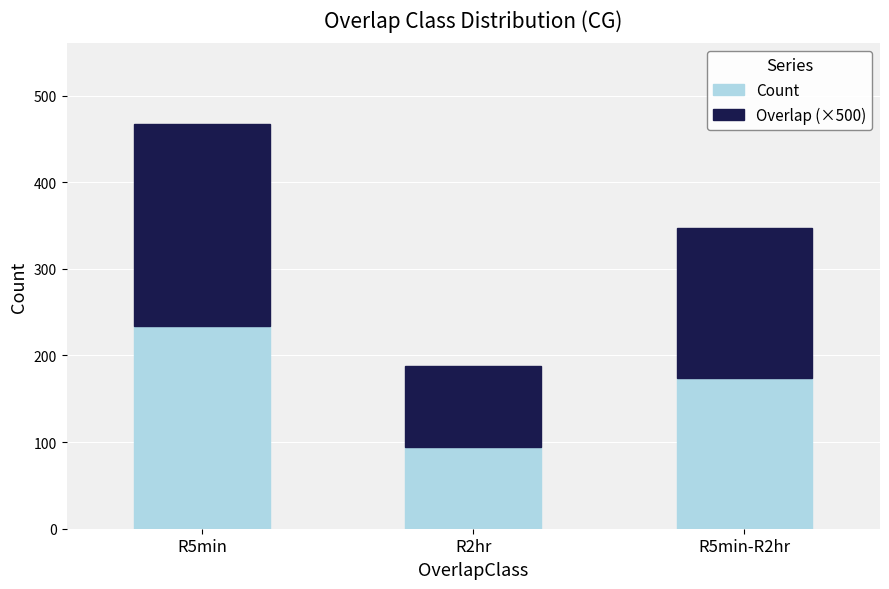

Reading left to right, what are the values for Count?

R5min=234.0	R2hr=94.0	R5min-R2hr=174.0